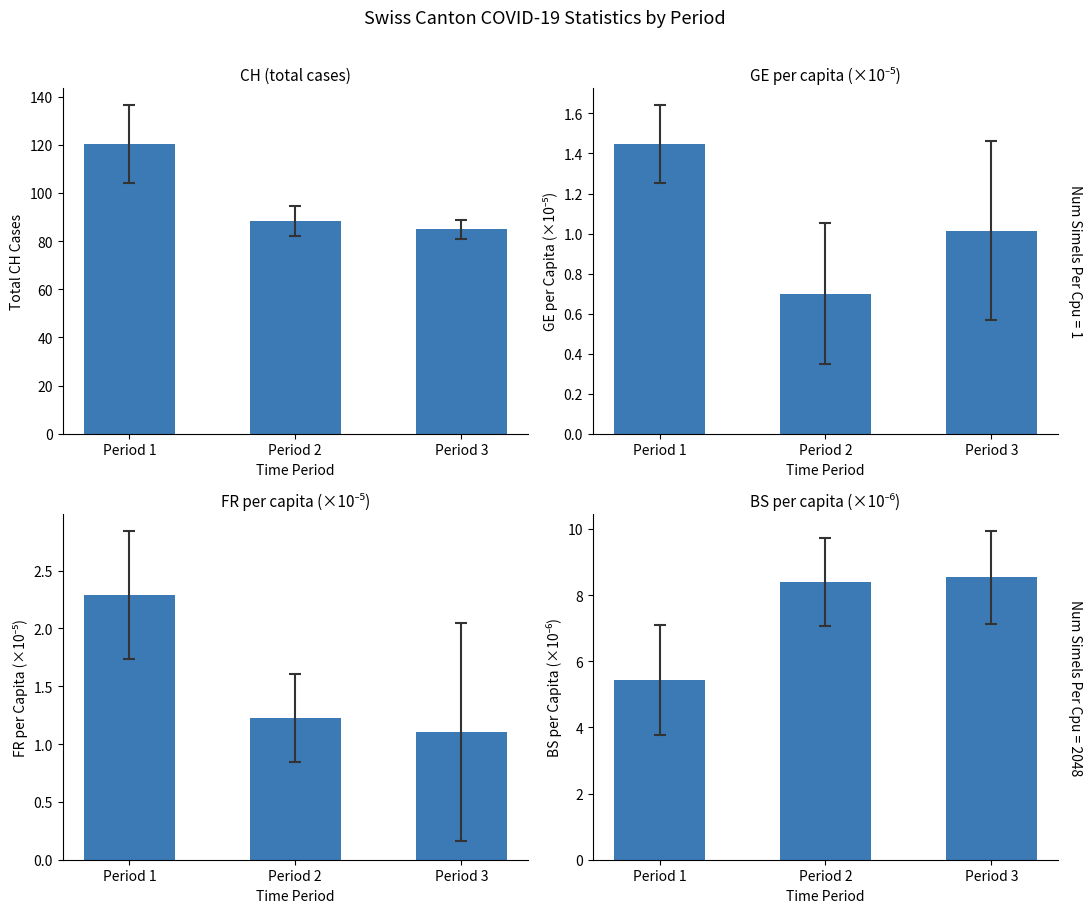

What is the total value across all series at Period 1?

129.6